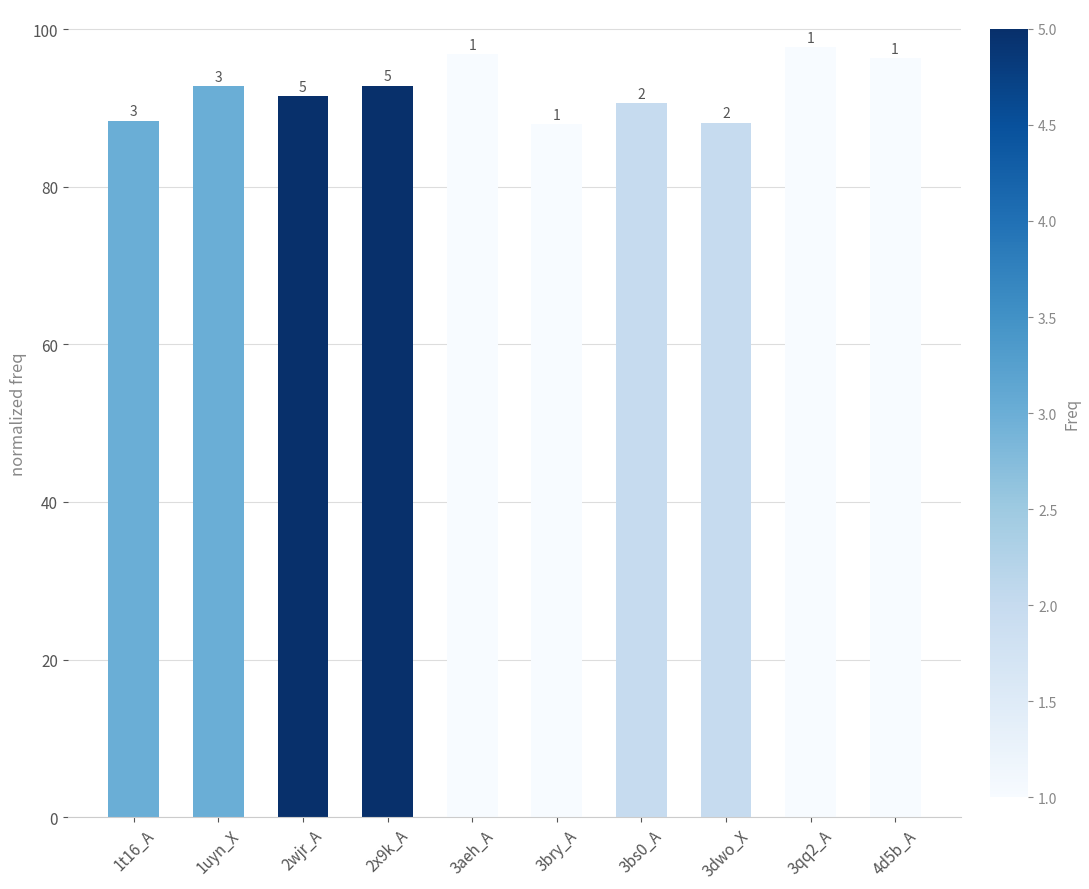

What is the change in value from 1t16_A to 2wjr_A?

+3.1